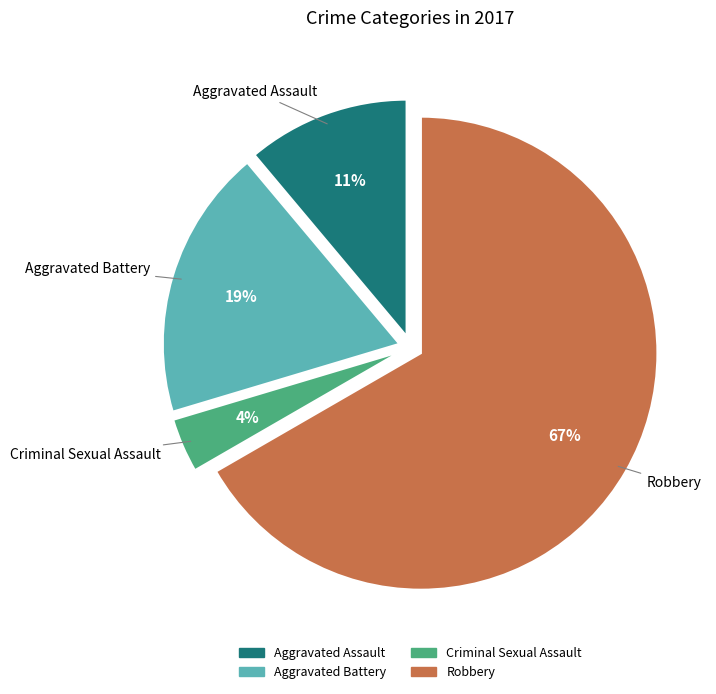

Is the sum of Robbery and Aggravated Battery greater than half?

Yes